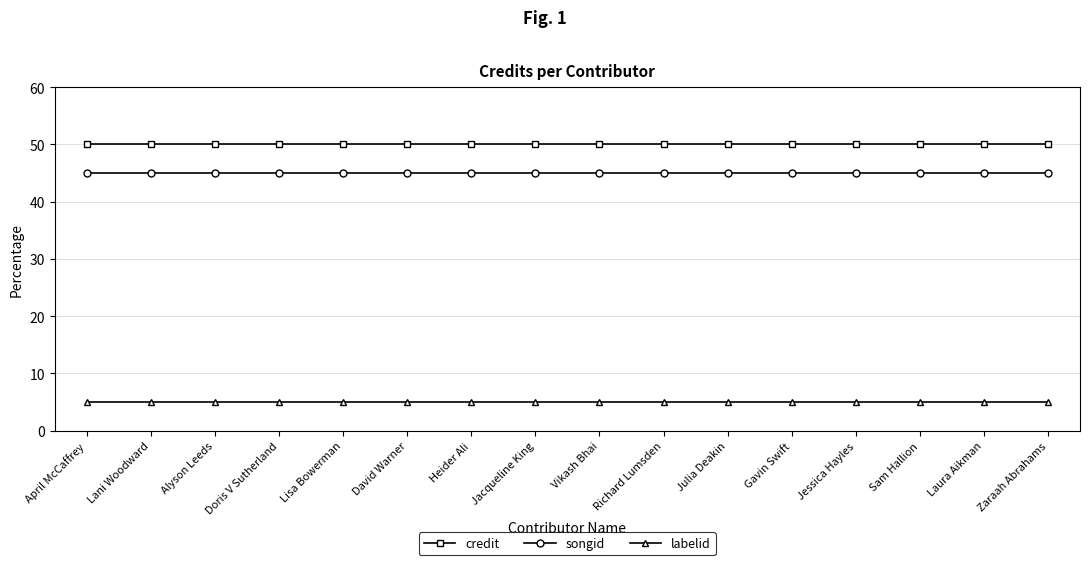

Reading left to right, list all the values displayed in this chart.

credit: 50	50	50	50	50	50	50	50	50	50	50	50	50	50	50	50
songid: 45	45	45	45	45	45	45	45	45	45	45	45	45	45	45	45
labelid: 5	5	5	5	5	5	5	5	5	5	5	5	5	5	5	5